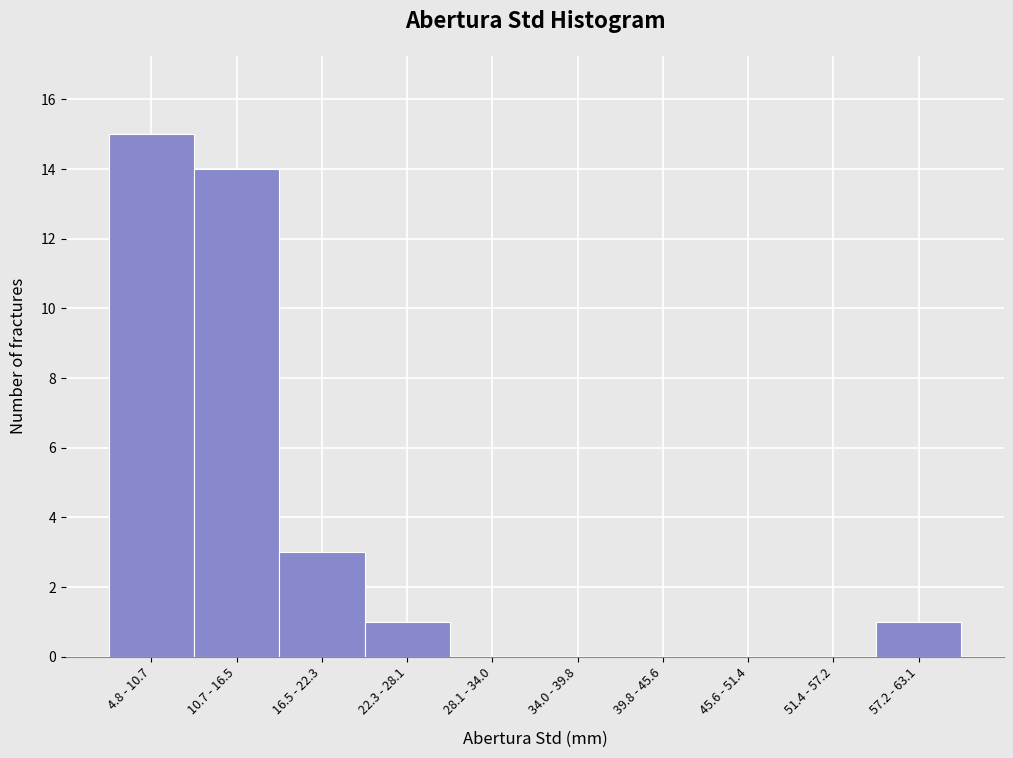

Reading left to right, extract all data points from this chart.

4.8 - 10.7=15	10.7 - 16.5=14	16.5 - 22.3=3	22.3 - 28.1=1	28.1 - 34.0=0	34.0 - 39.8=0	39.8 - 45.6=0	45.6 - 51.4=0	51.4 - 57.2=0	57.2 - 63.1=1